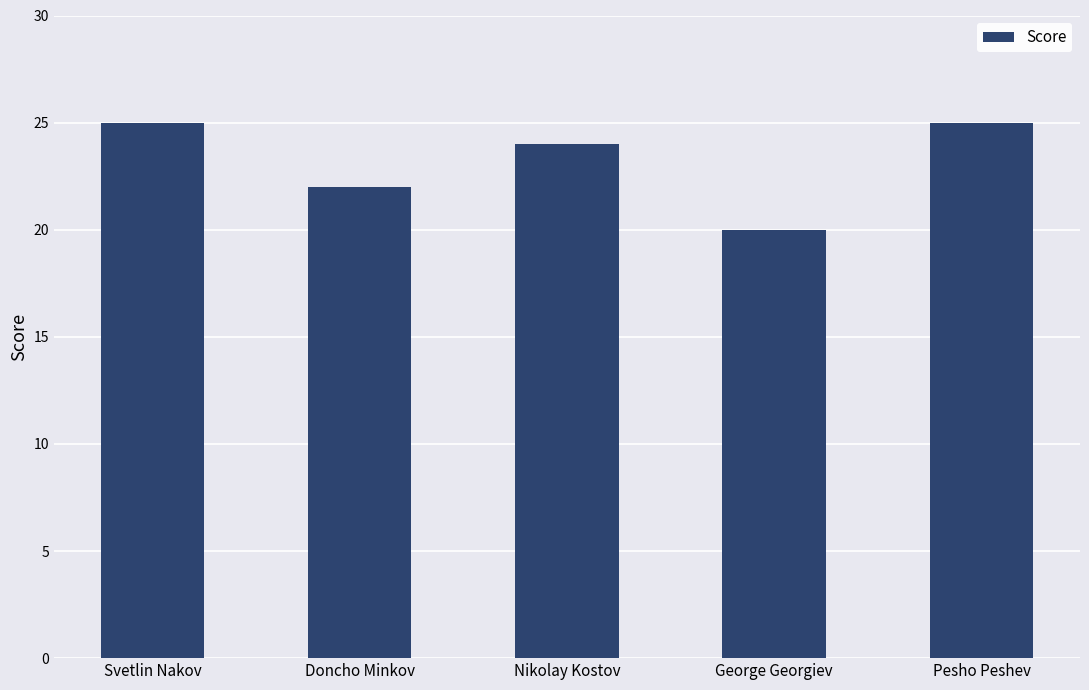

Approximately how many times larger is the value at Doncho Minkov compared to Nikolay Kostov?

0.9